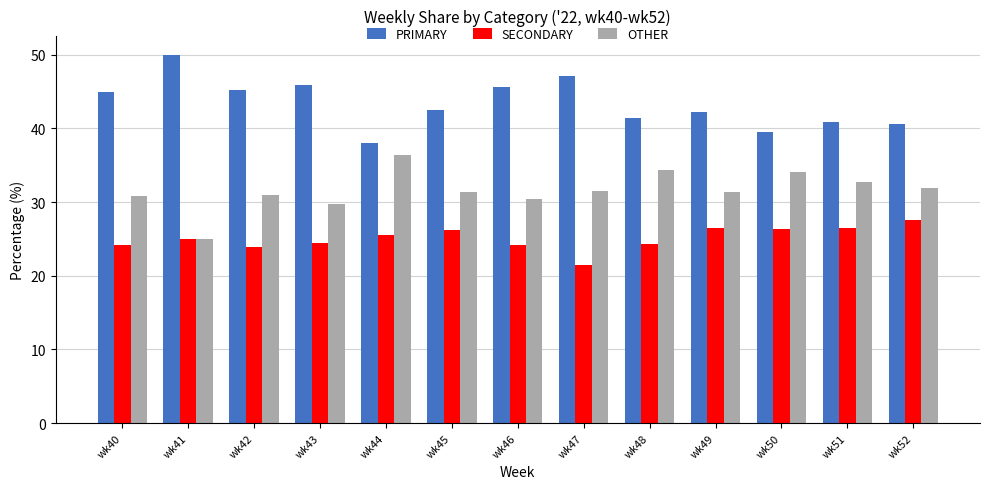

Read the OTHER value at wk47.

31.5